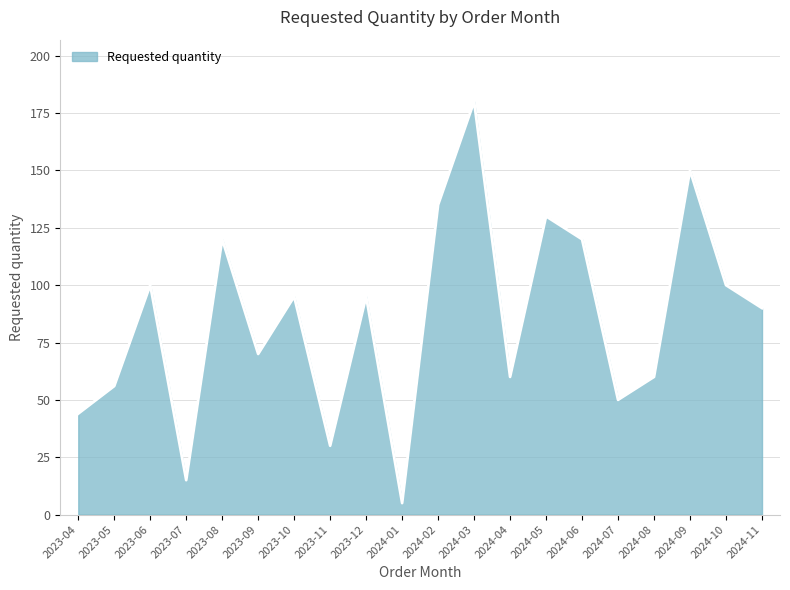

Between 2024-11 and 2023-05, which is larger?

2024-11